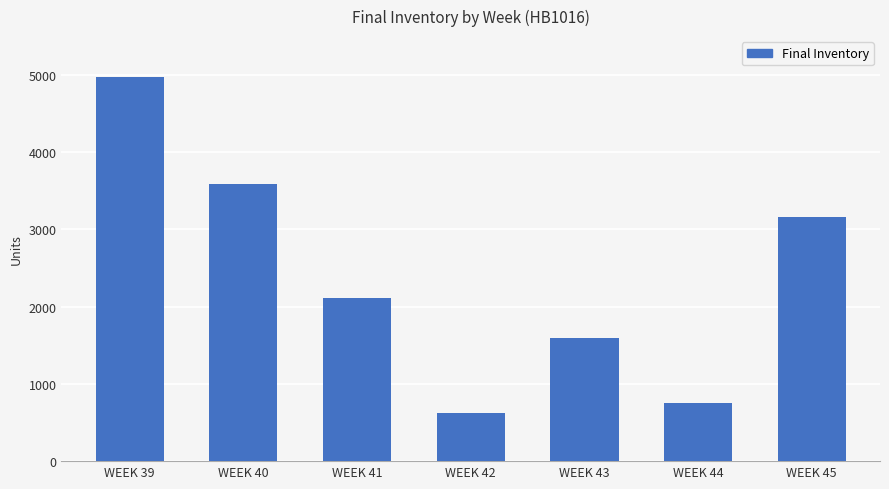

Approximately how many times larger is the value at WEEK 43 compared to WEEK 42?

2.5